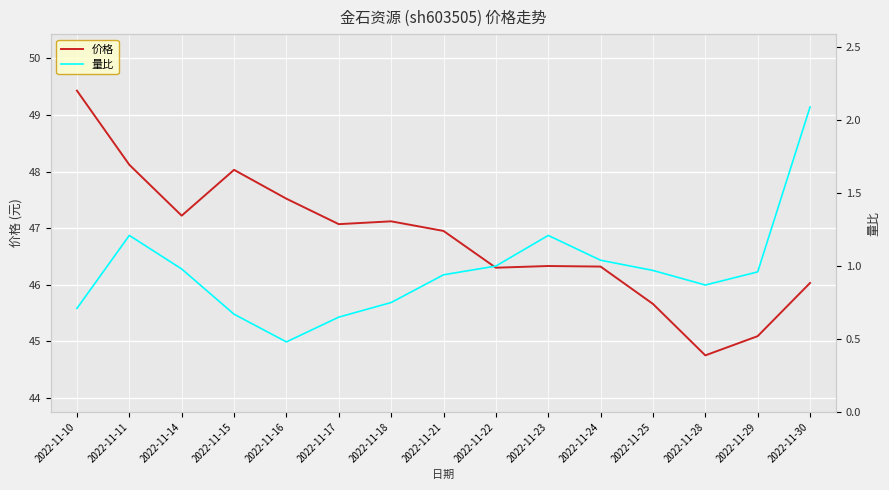

At which category does 量比 reach its first local peak?

2022-11-11